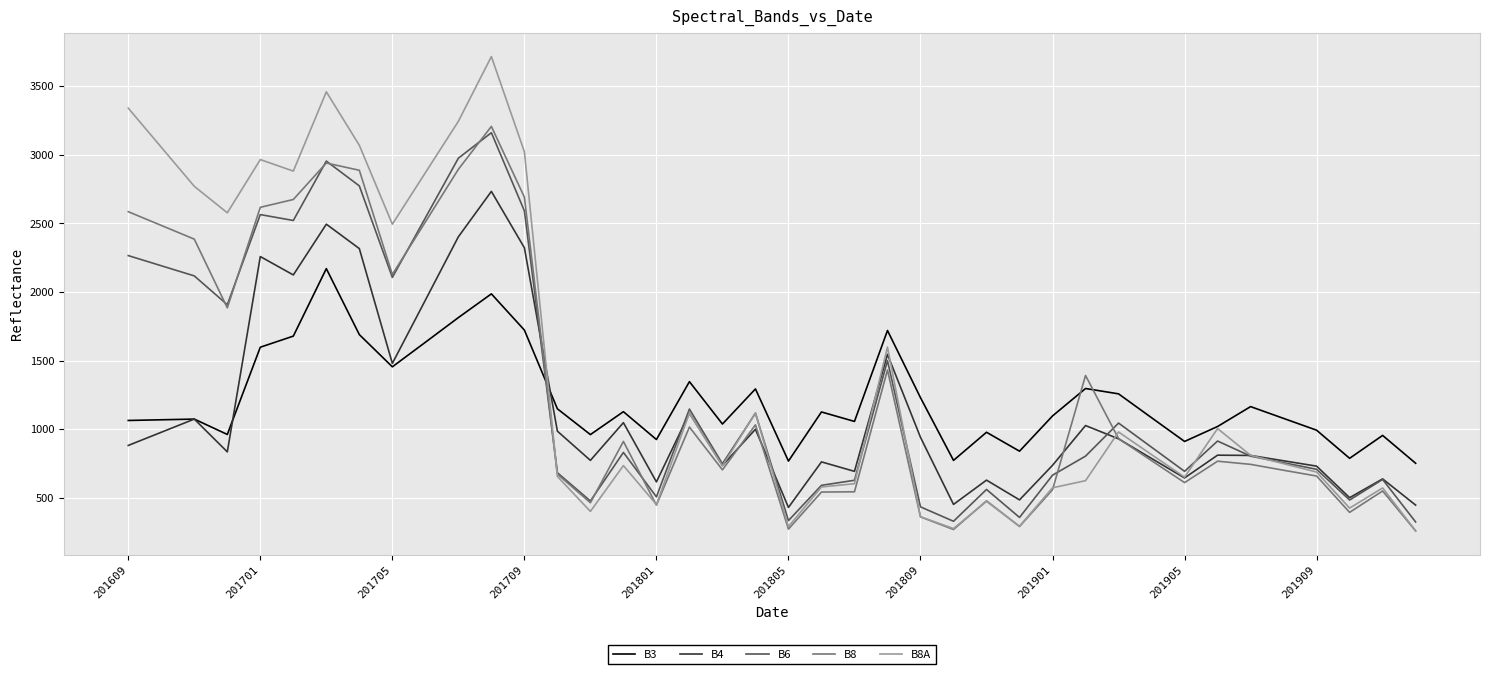

After their last crossing, which series has the higher values: B8A or B6?

B6